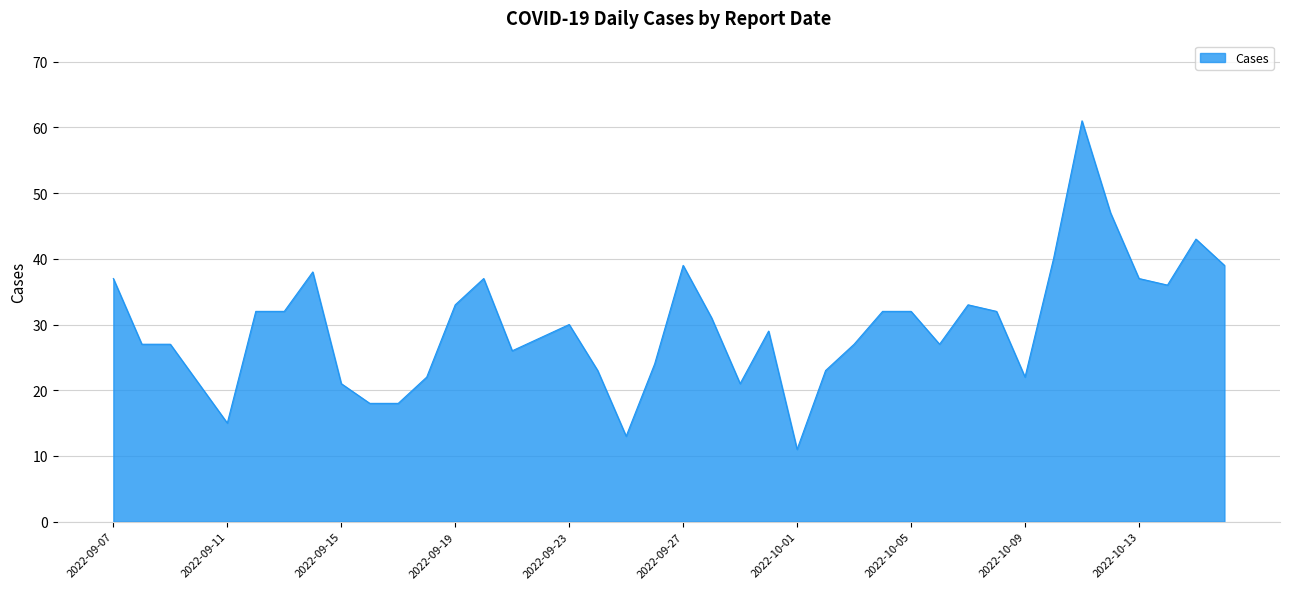

What is the smallest value displayed?

11